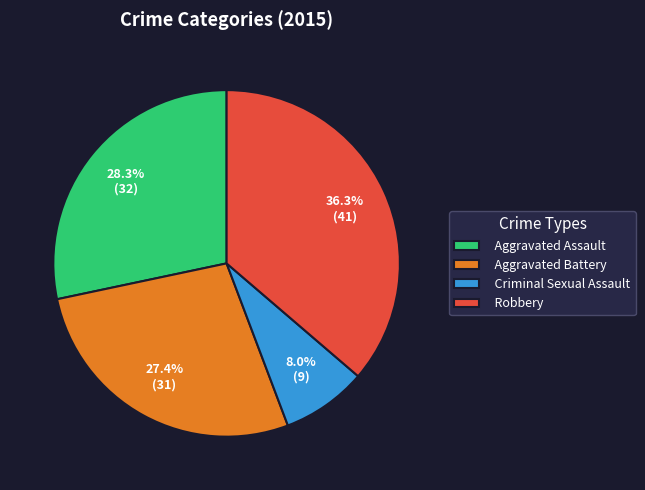

Which category has the smallest portion of the pie?

Criminal Sexual Assault